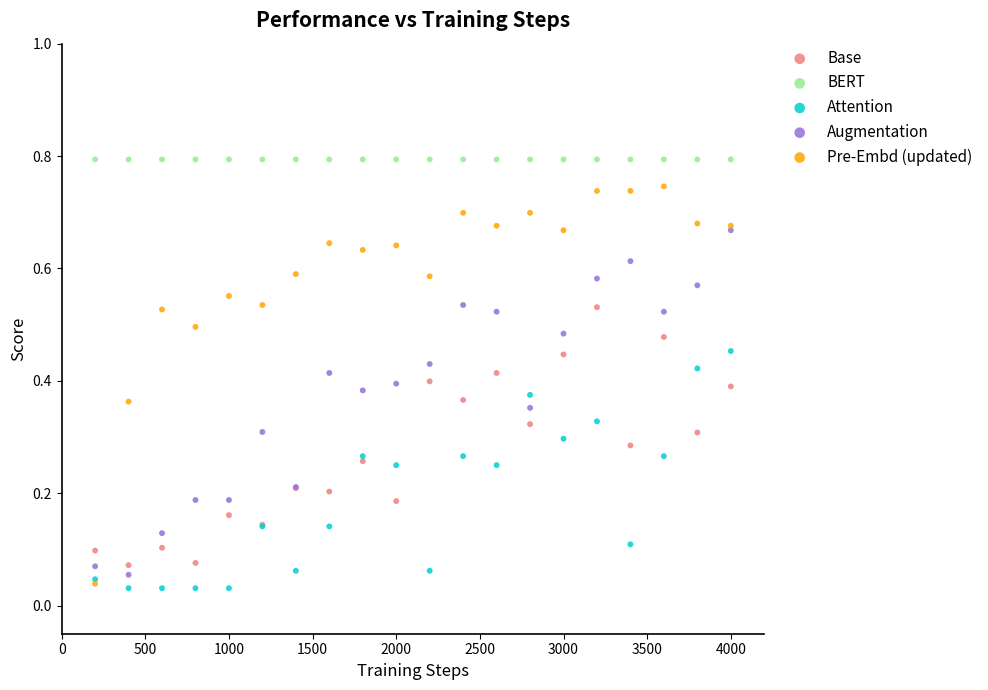

What are all the series names shown in the legend?

Base, BERT, Attention, Augmentation, Pre-Embd (updated)